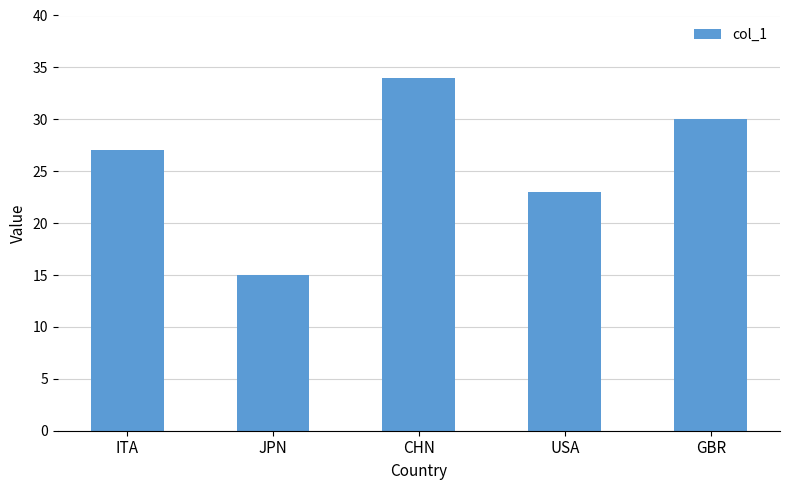

Count the values in the range 23 to 30.

3